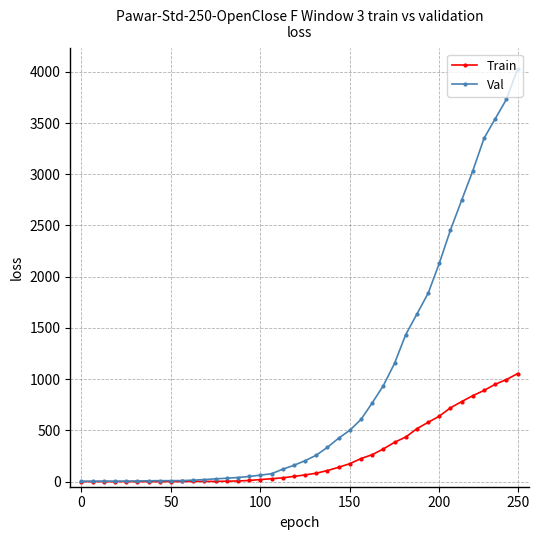

What is the maximum value shown in the chart?

4028